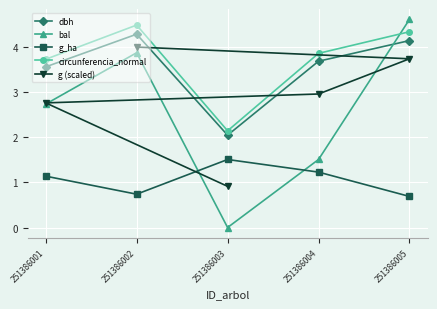

Is the value of bal at 251386005 greater than the value of dbh at 251386001?

Yes